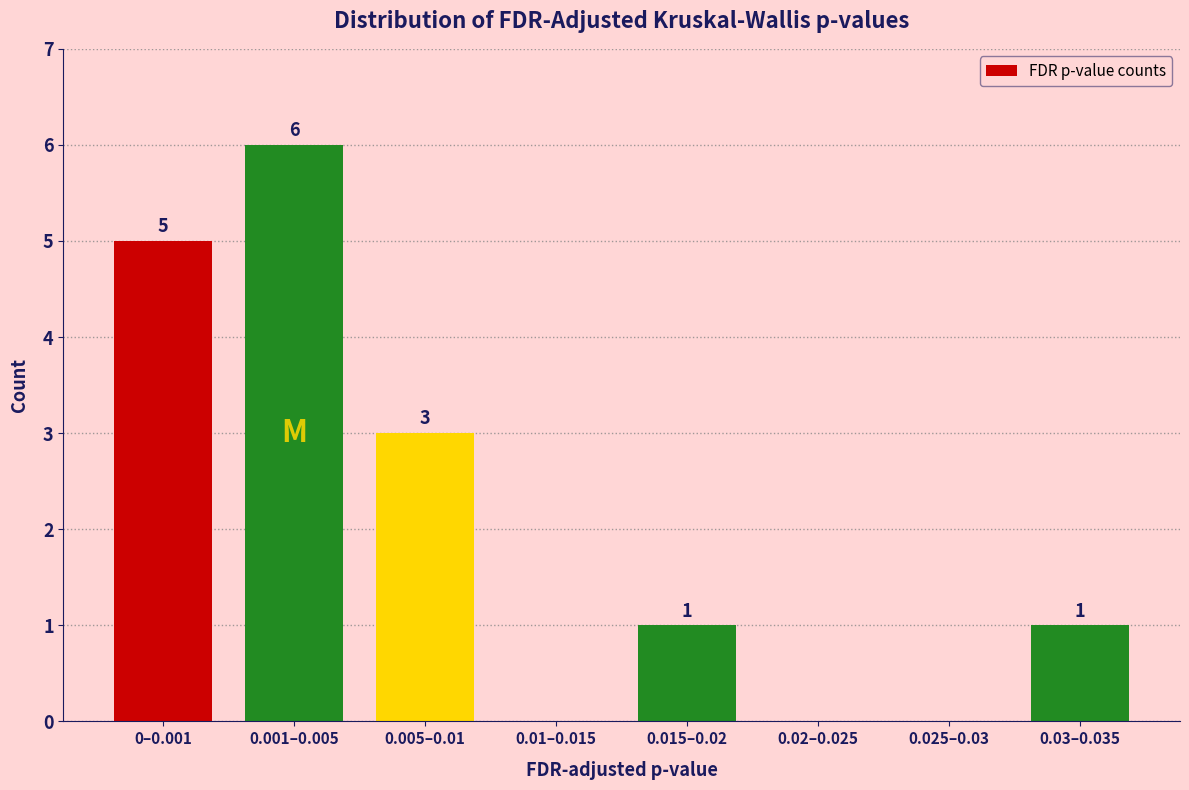

Reading left to right, transcribe all the data shown in this chart.

0–0.001=5	0.001–0.005=6	0.005–0.01=3	0.01–0.015=0	0.015–0.02=1	0.02–0.025=0	0.025–0.03=0	0.03–0.035=1